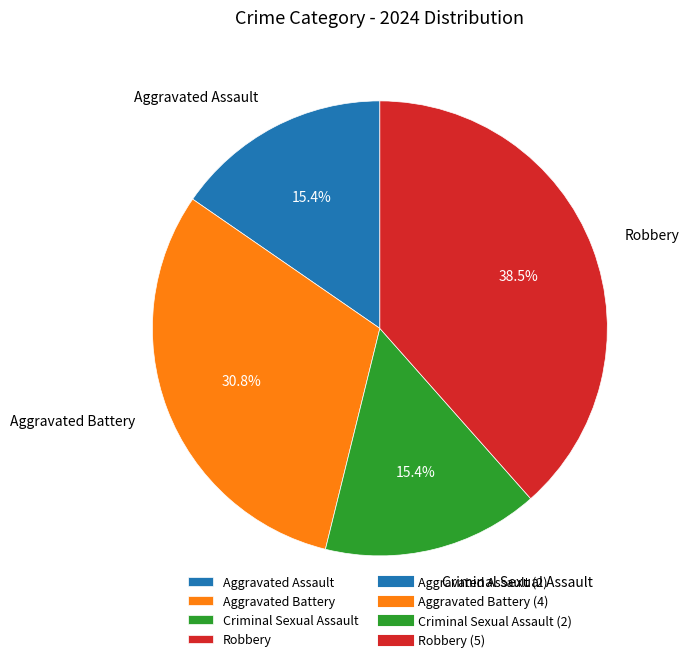

Between Aggravated Battery and Aggravated Assault, which is larger?

Aggravated Battery